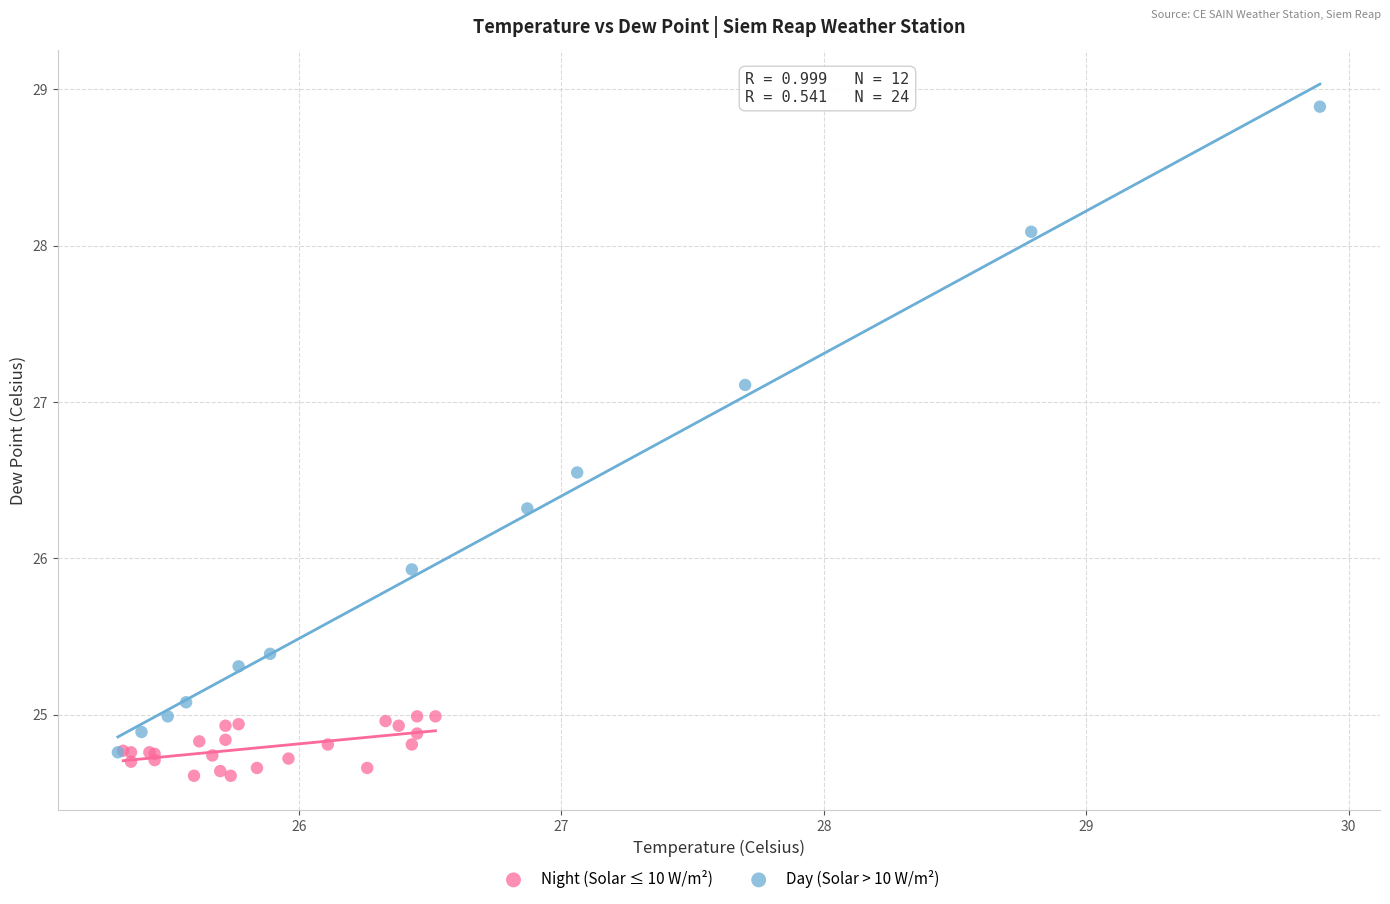

What are all the series names shown in the legend?

Night (Solar ≤ 10 W/m²), Day (Solar > 10 W/m²)